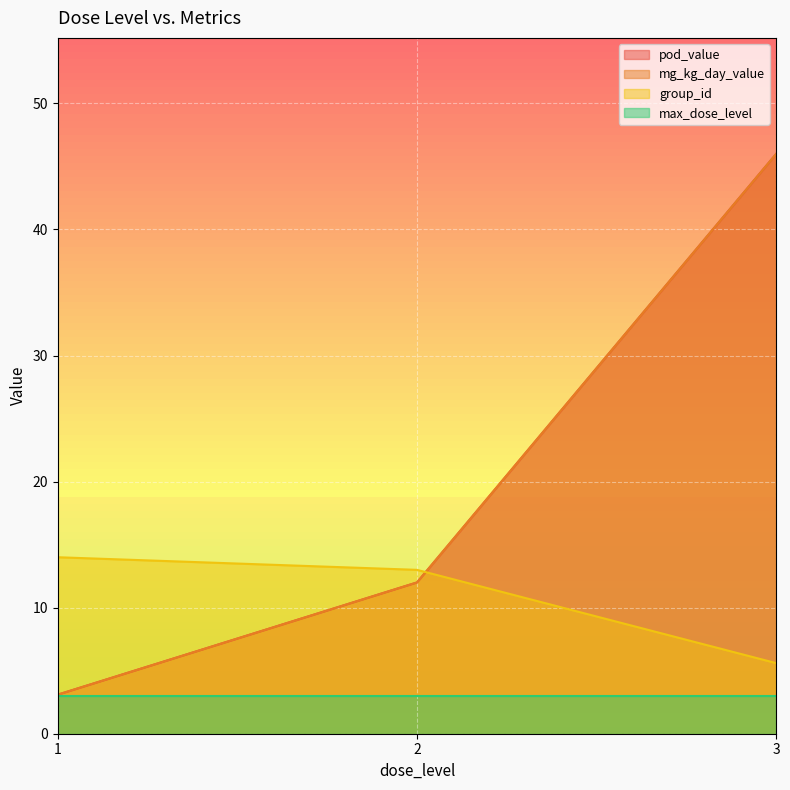

At 3, list the series in order from largest to smallest.

pod_value, mg_kg_day_value, group_id, max_dose_level